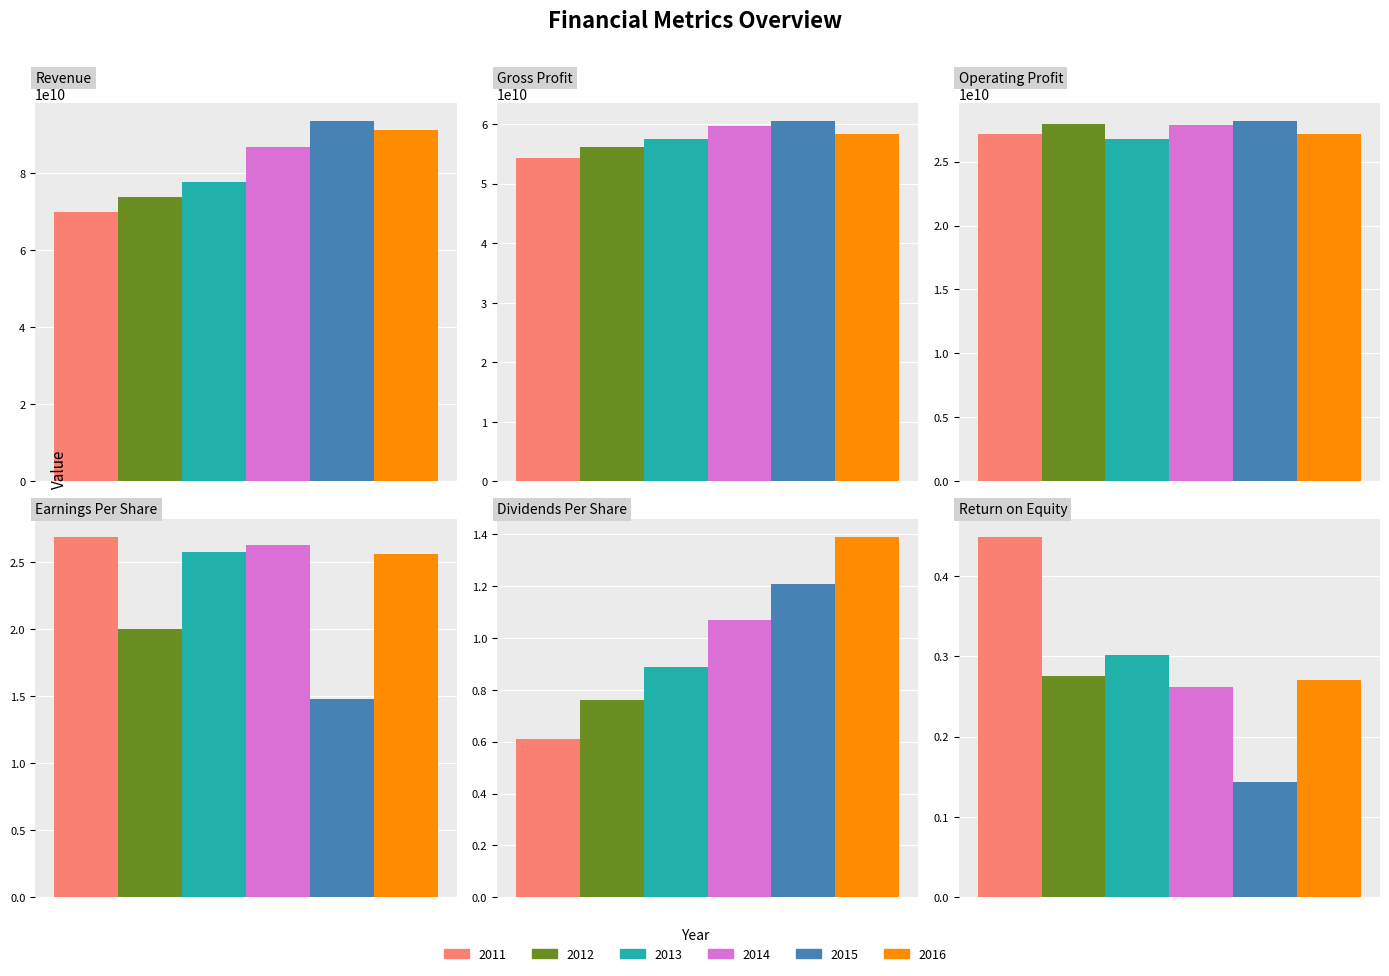

What position from the left is Earnings Per Share?

4